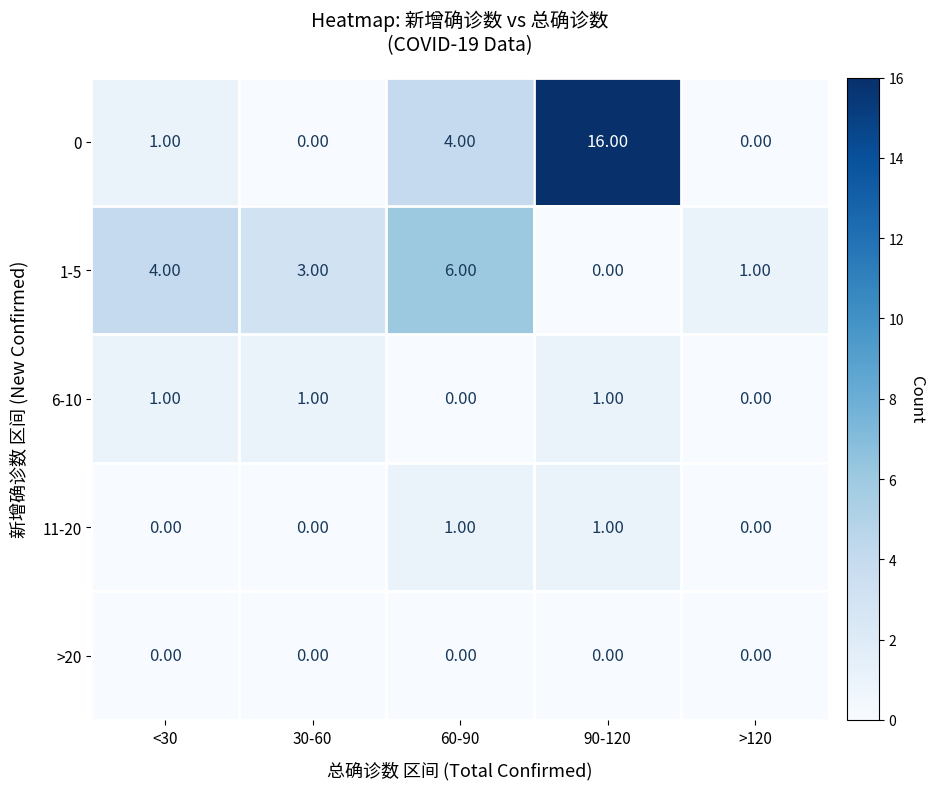

What is the difference between the maximum and minimum values in the 0 series?

16